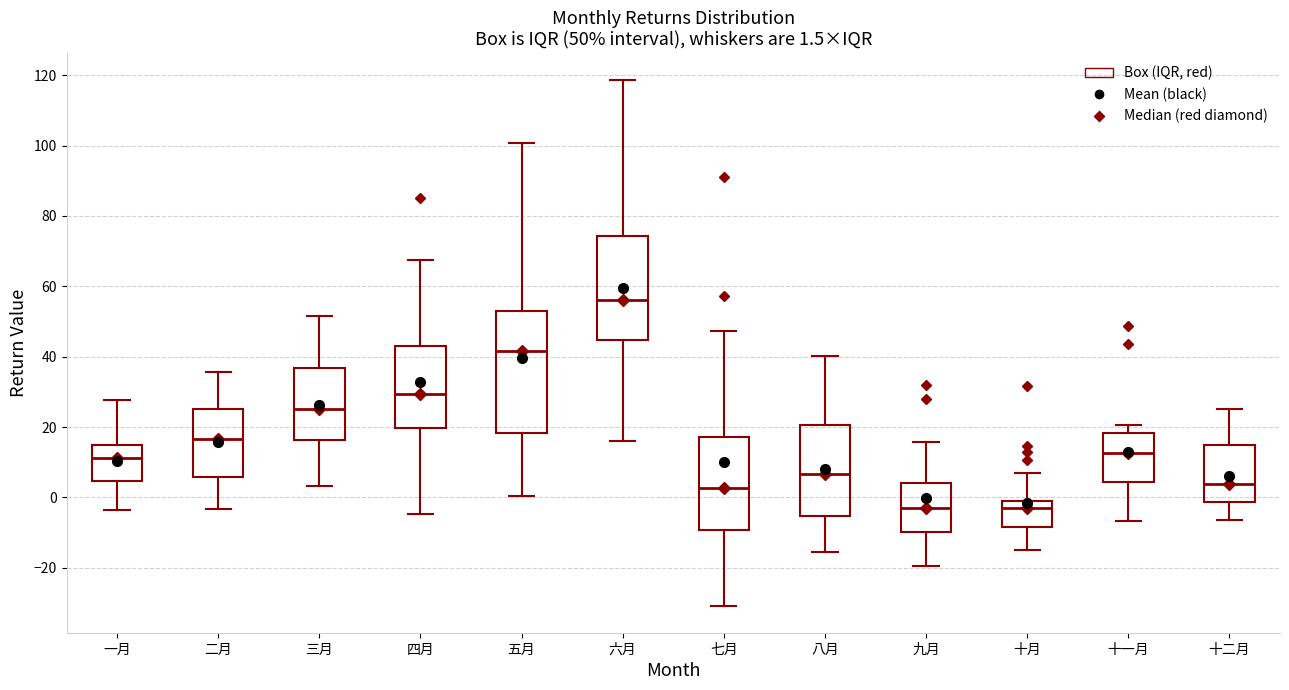

Comparing the boxes themselves (not the whiskers), which one is the tallest?

五月